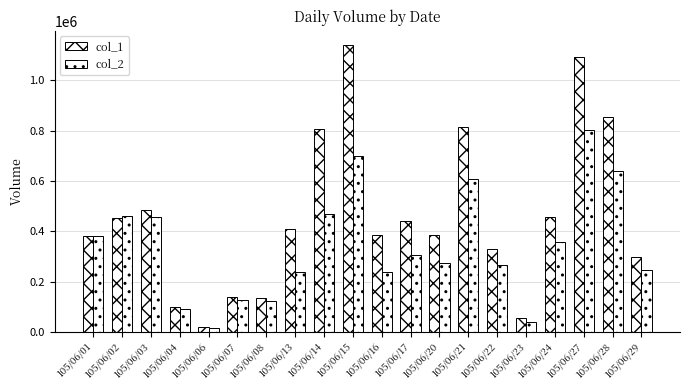

Does the chart contain stacked bars?

No